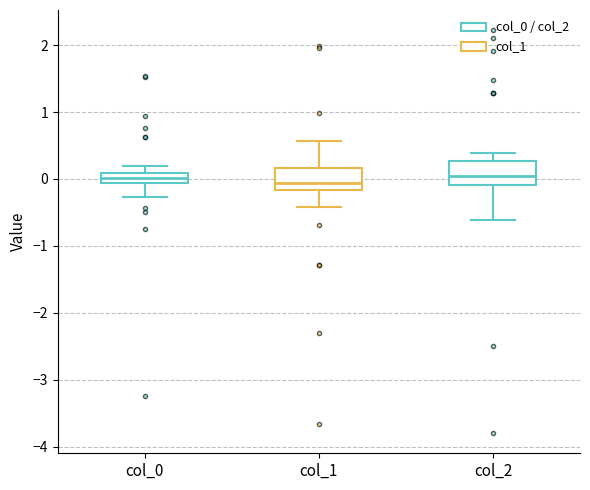

Where is the upper edge of the box for col_0 on the y-axis? The values are not printed on the chart, so give them approximately, as read against the axis.

0.1